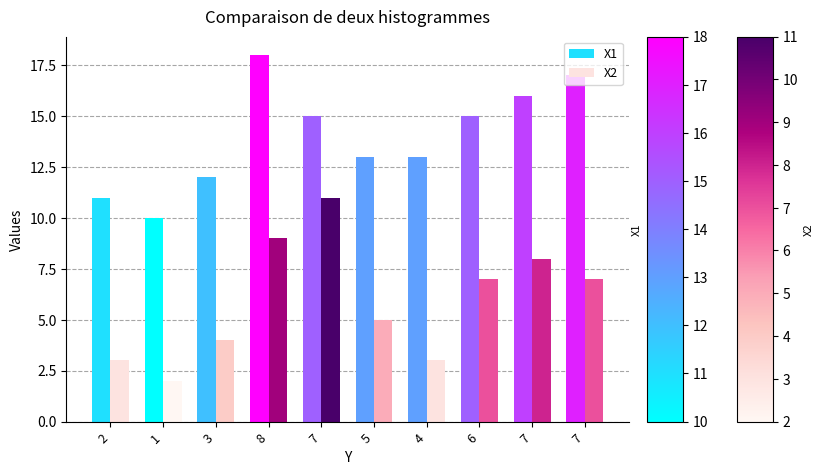

What are all the series names shown in the legend?

X1, X2